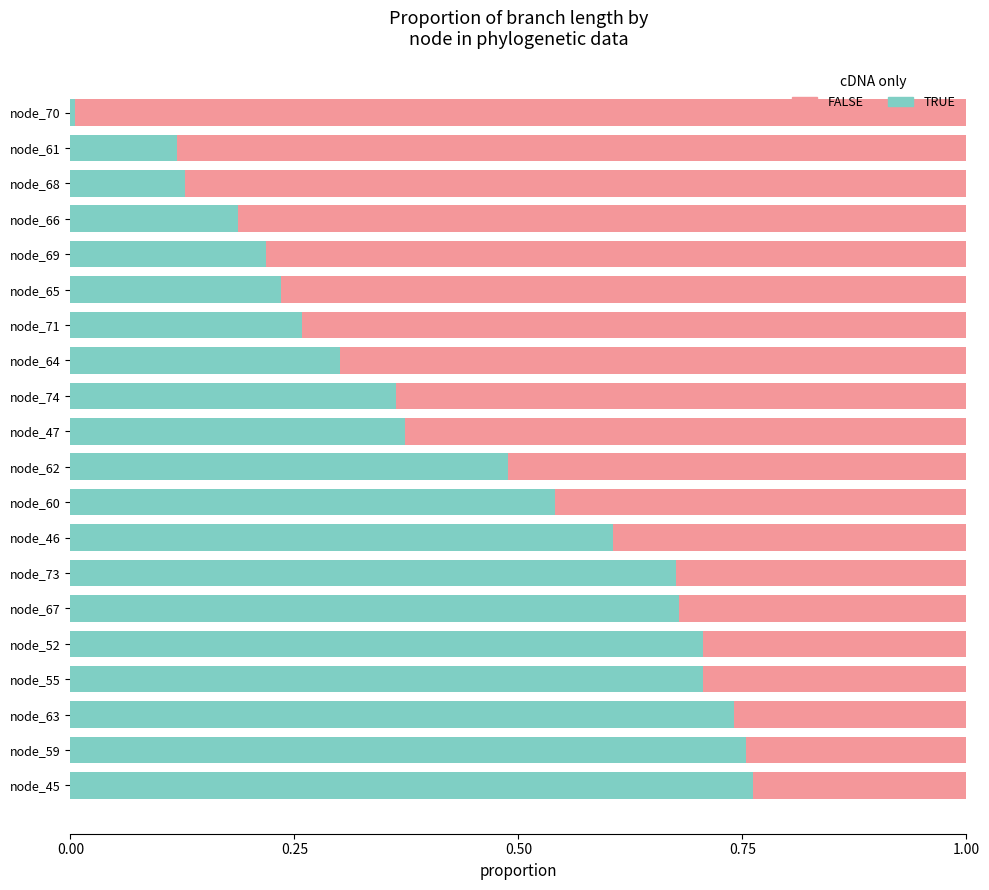

True or false: TRUE has a value of 0.7 at node_67.

True